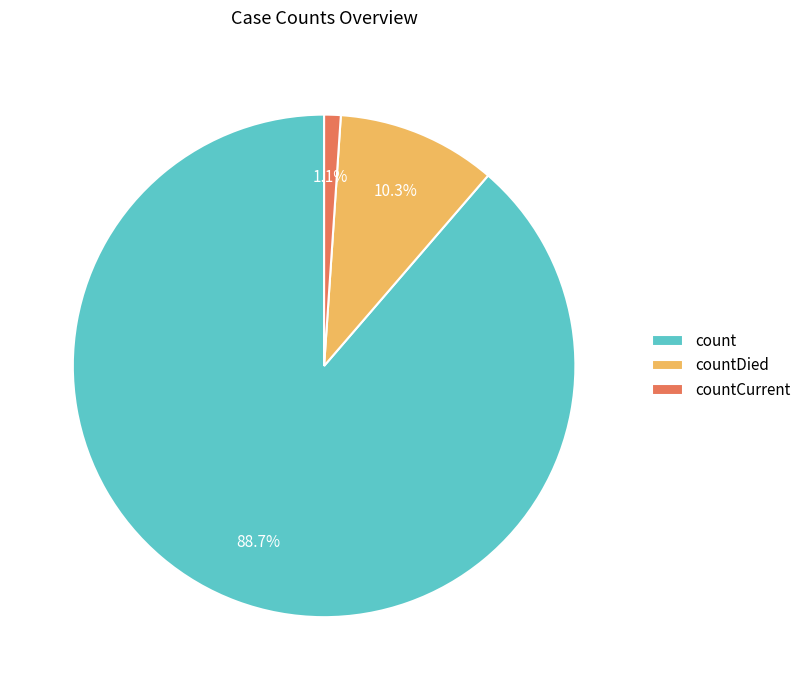

What is the ratio of the value at count to the value at countDied?

8.6